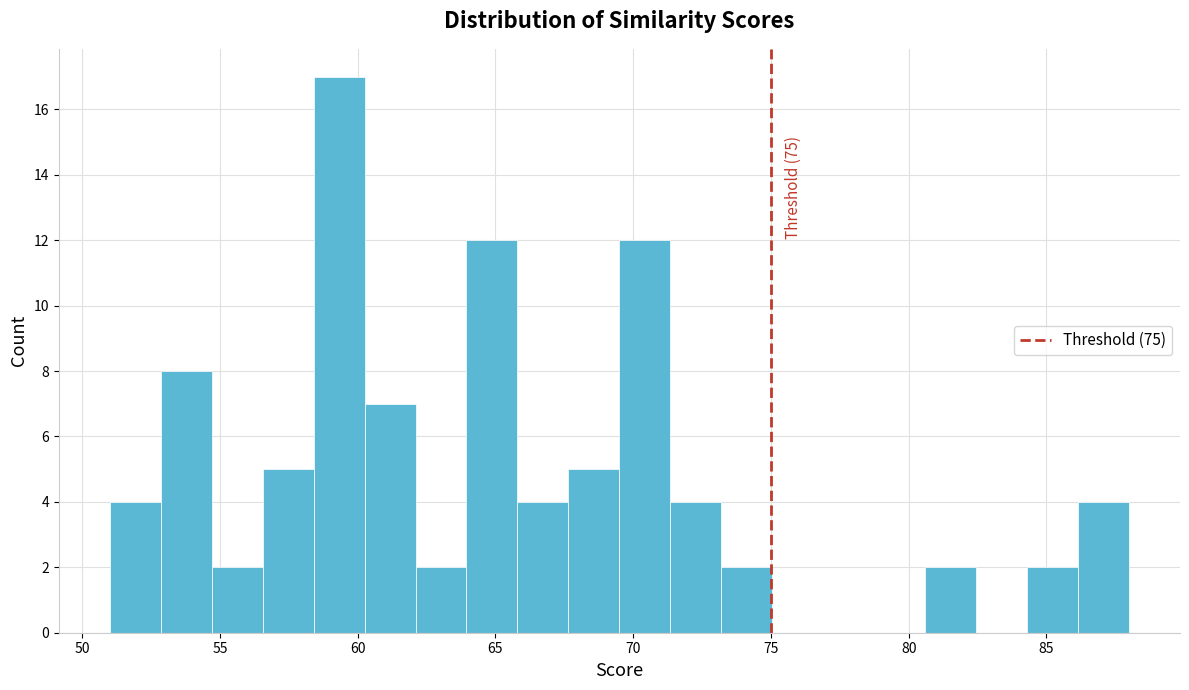

Read against the x-axis, roughly where is the centre of the tallest bar?

59.5